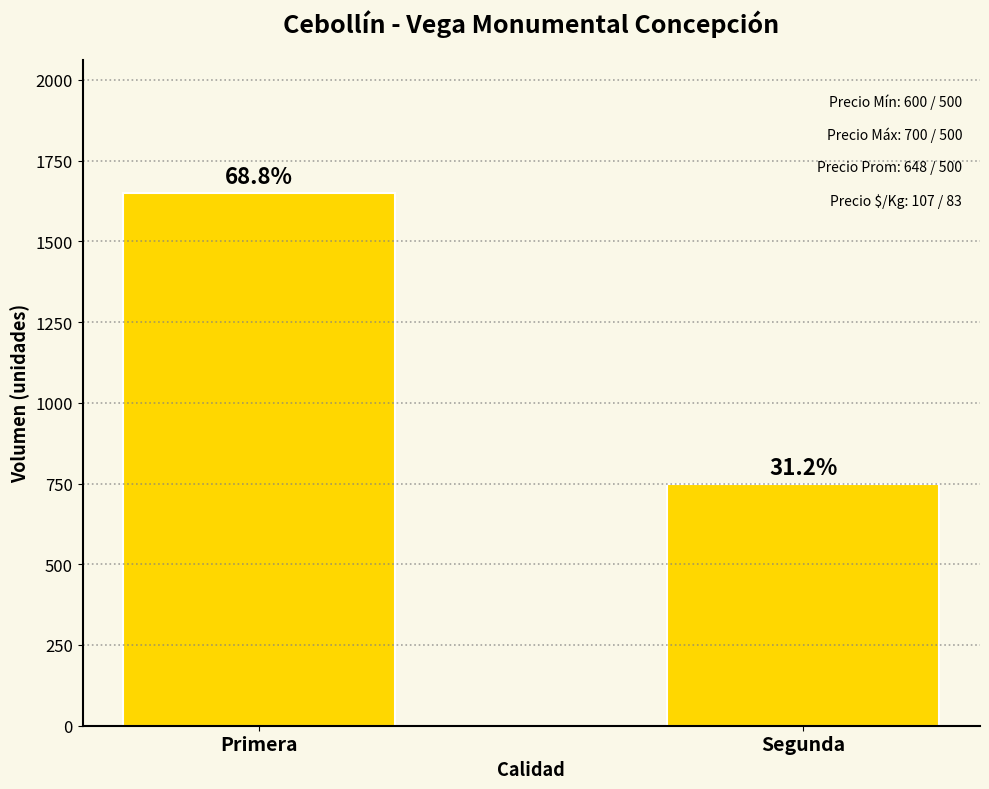

What is the minimum value shown in the chart?

750